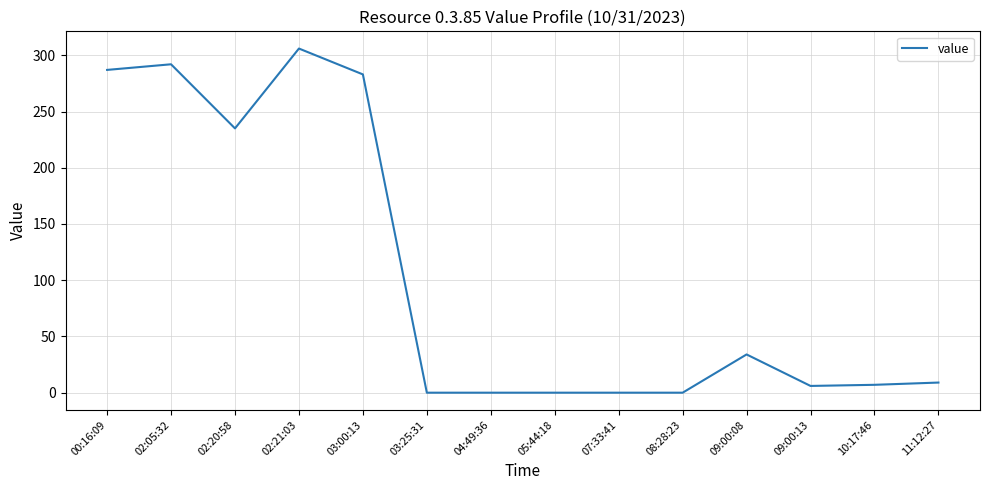

The chart shows a value of 287 at 00:16:09. True or false?

True